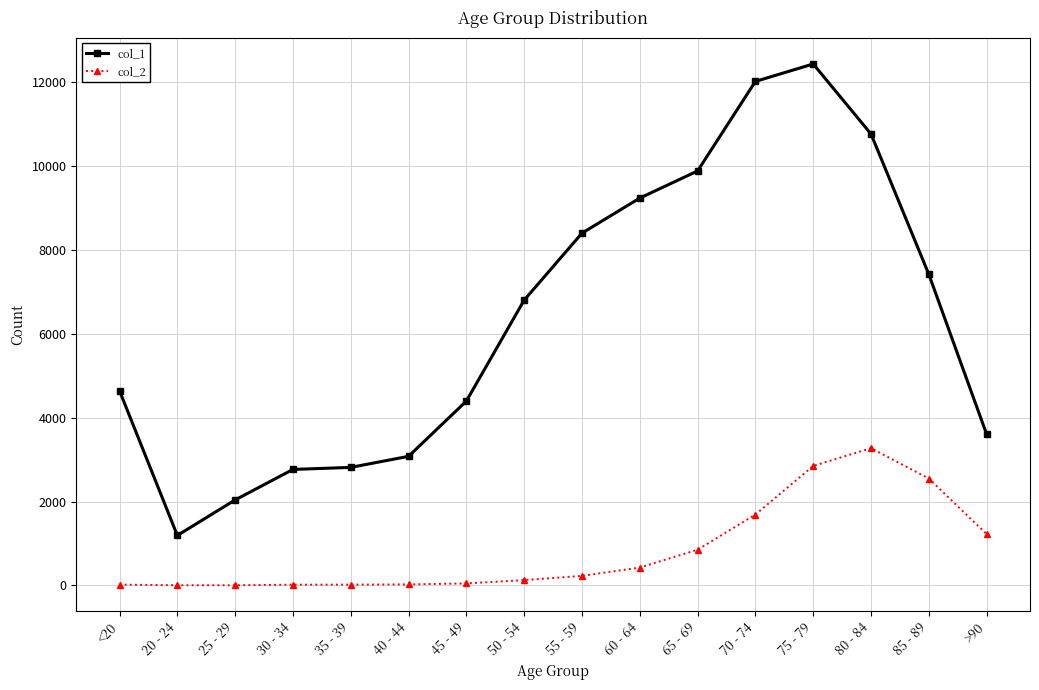

Which series changed the most between 35 - 39 and 70 - 74?

col_1